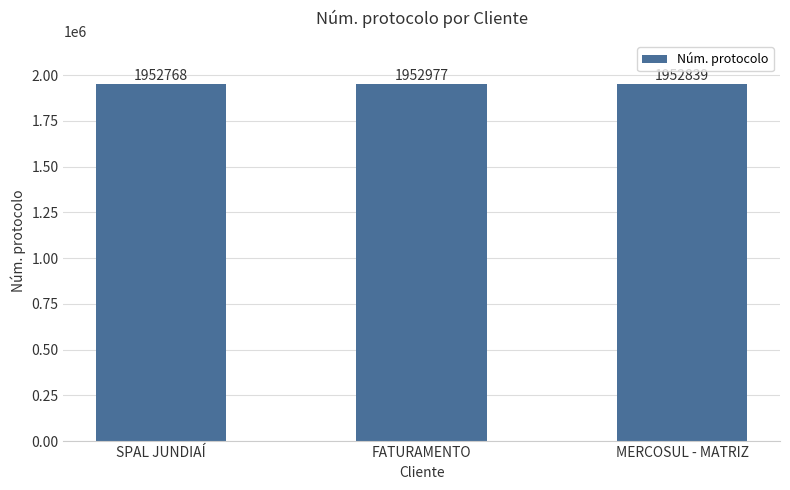

How many data points are less than 1952839?

1